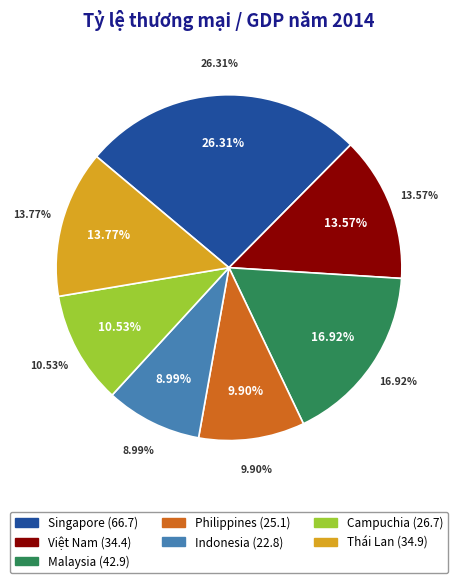

How many slices are in this pie chart?

7